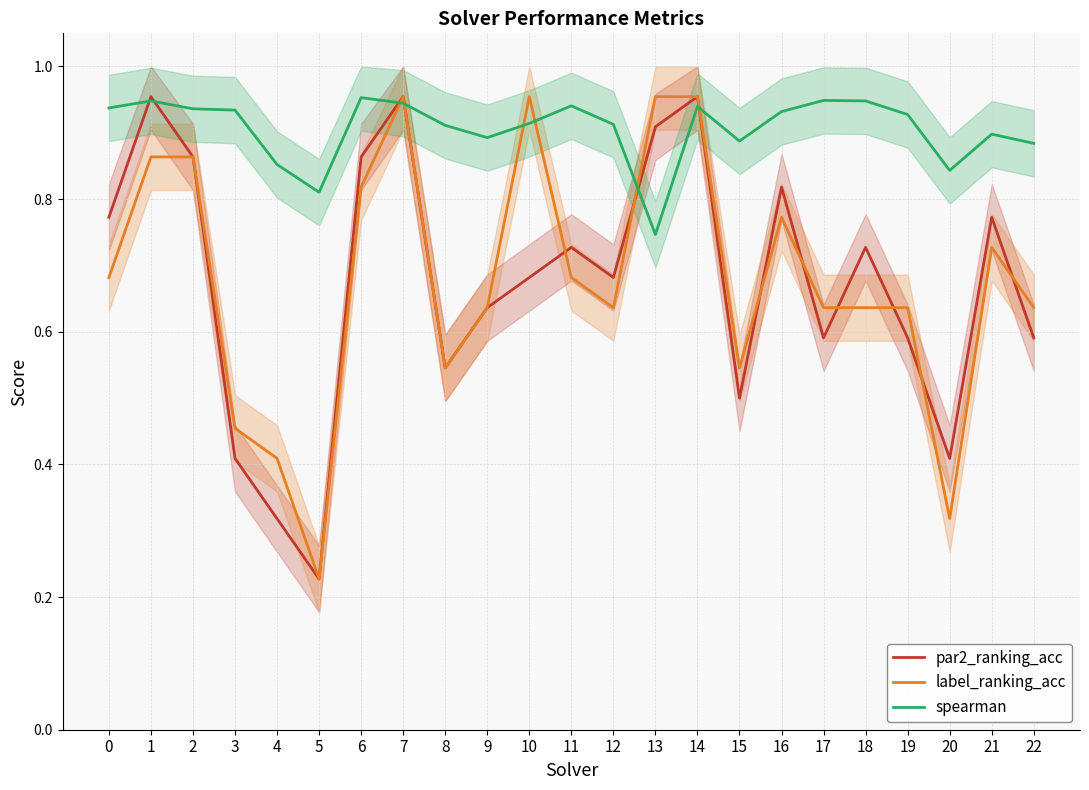

The par2_ranking_acc series shows 0.9 at 22. True or false?

False